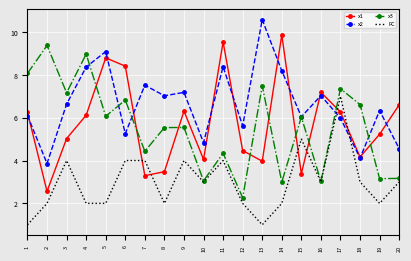

List the series in order of their peak value, highest first.

x2, x1, x3, FC